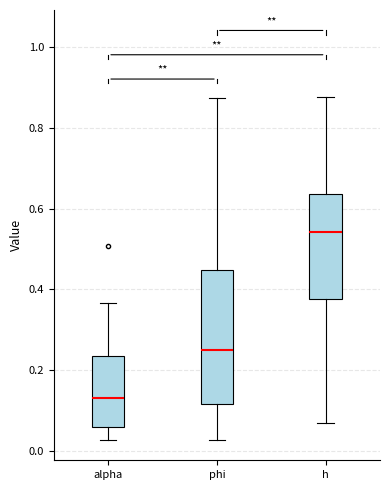

Where is the upper edge of the box for h on the y-axis? The values are not printed on the chart, so give them approximately, as read against the axis.

0.64